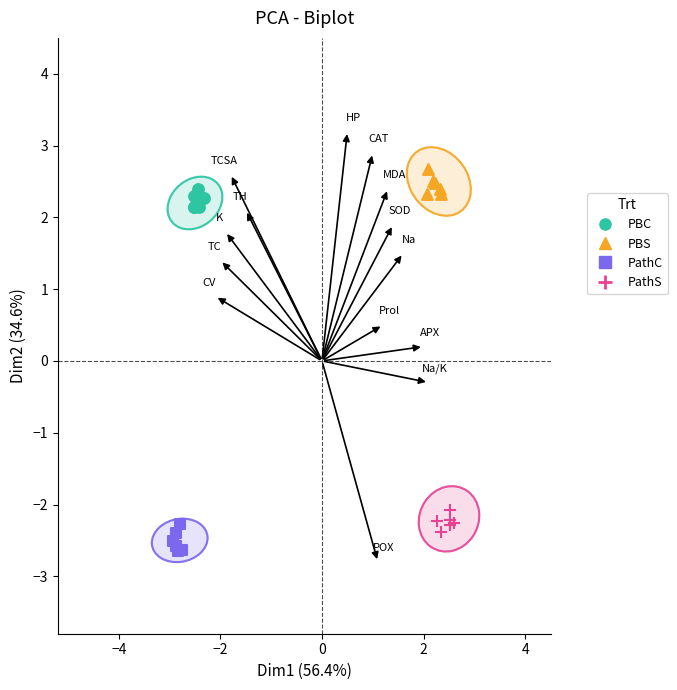

What are all the series names shown in the legend?

PBC, PBS, PathC, PathS